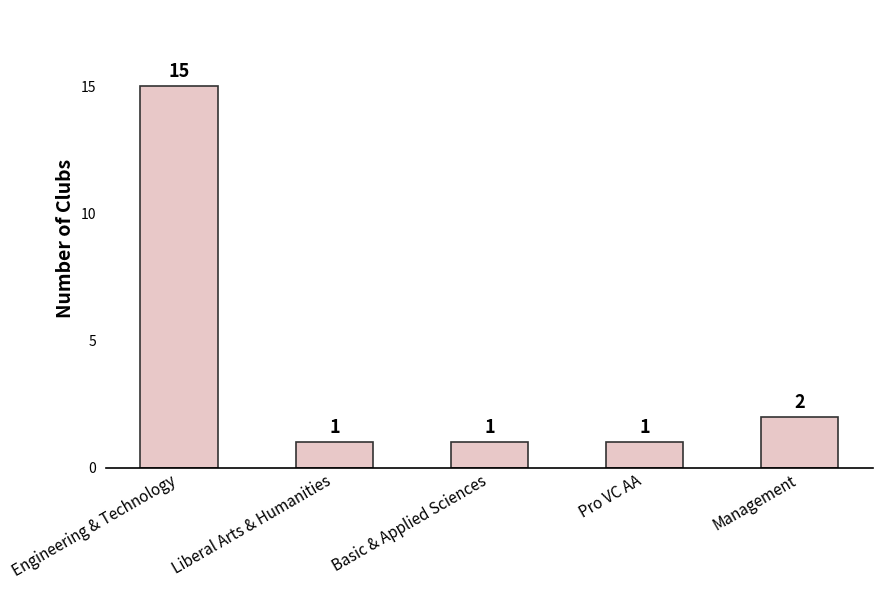

How many bars are there in total?

5